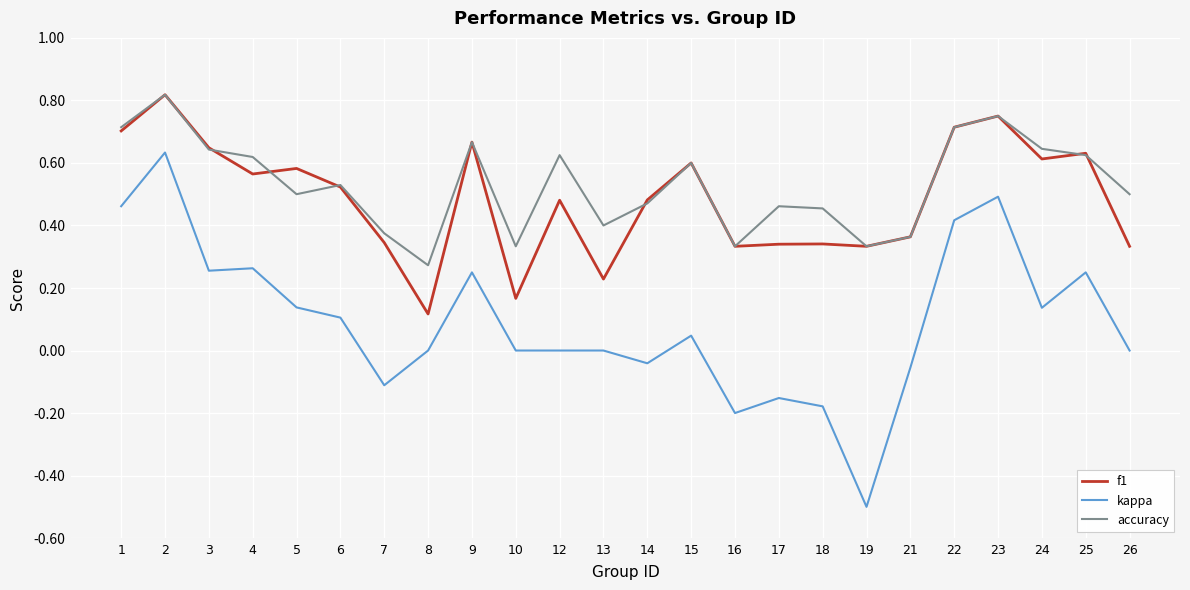

Where is the first local maximum for kappa?

2